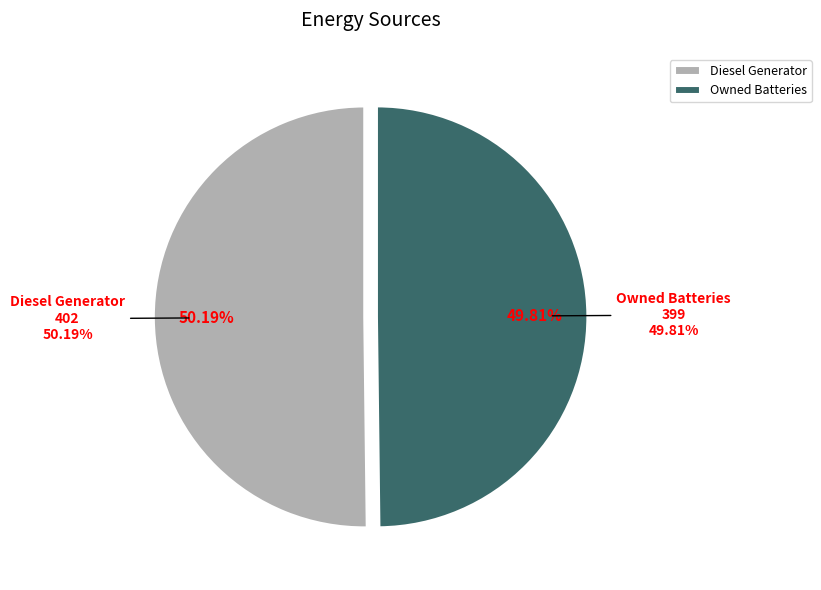

To the nearest percent, what portion does Owned Batteries represent?

50%